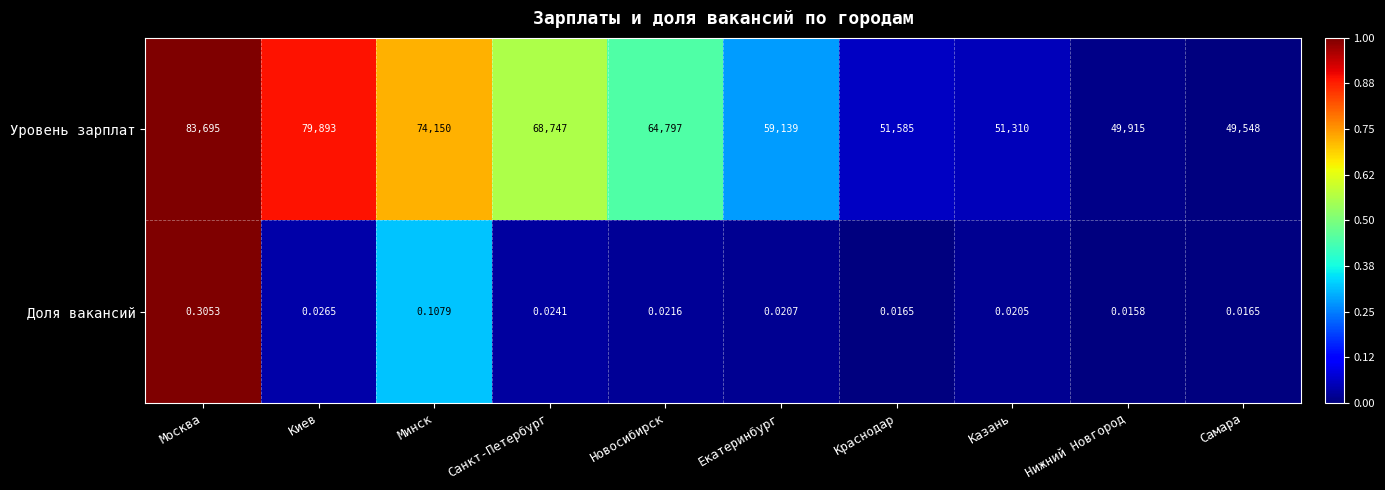

List the series in order of their overall mean, highest first.

Уровень зарплат, Доля вакансий